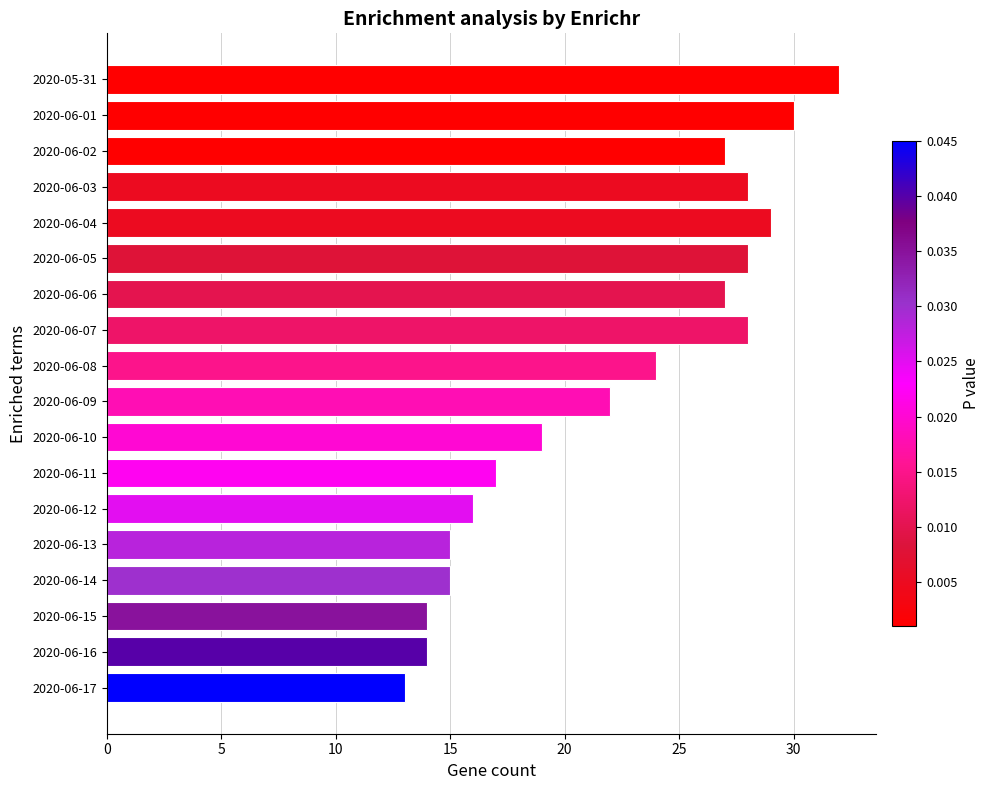

What is the approximate value at 2020-05-31, to the nearest 10?

30